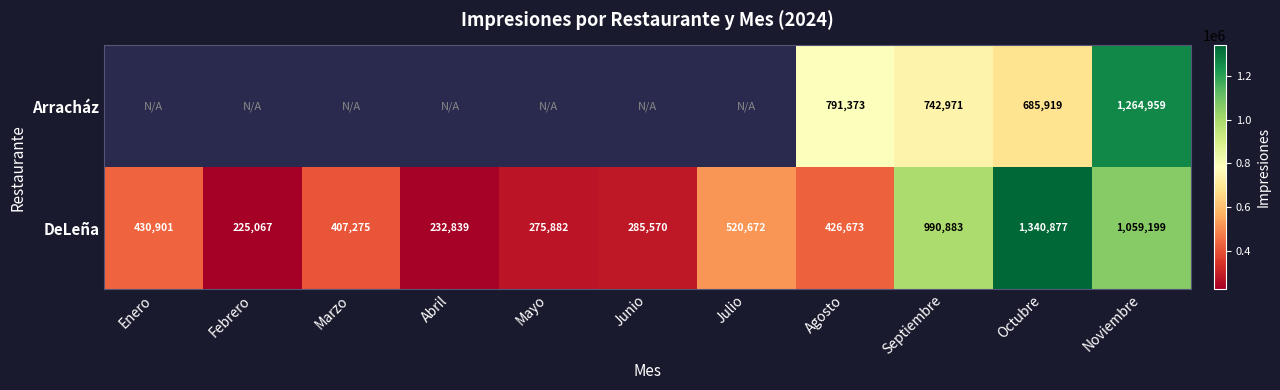

What is the average value of the DeLeña series?

563258